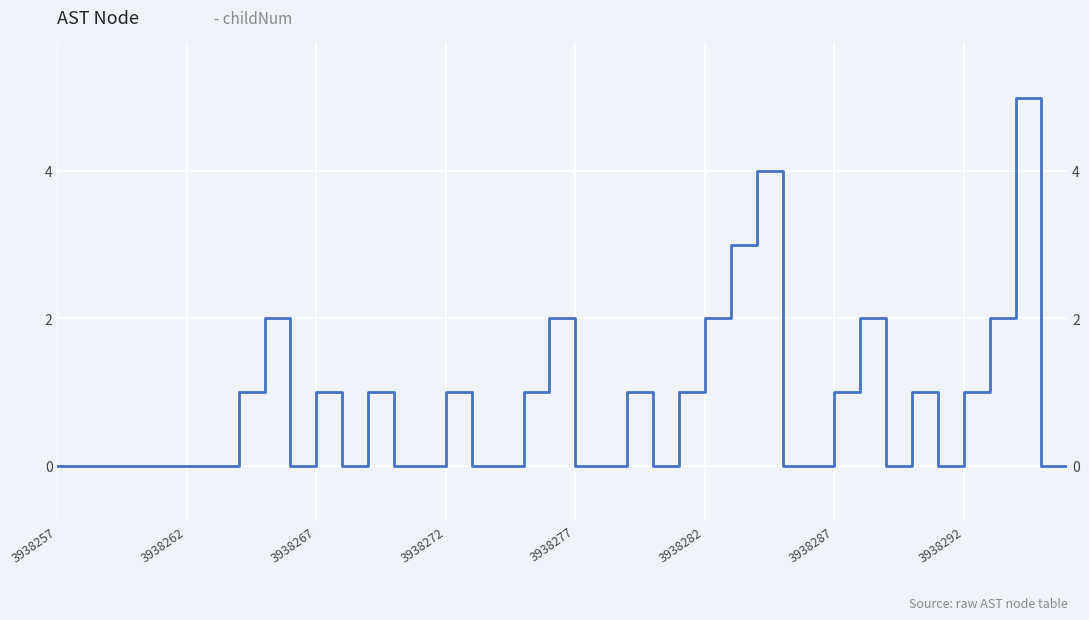

True or false: the data shows 0 at 11.

True